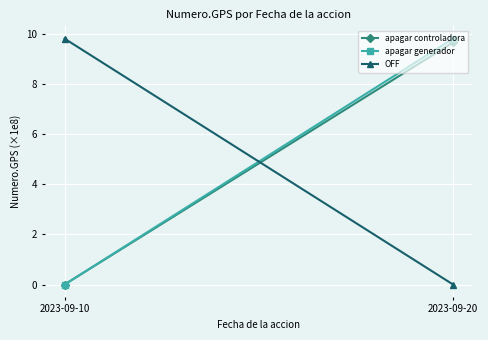

How many lines are shown in the chart?

3